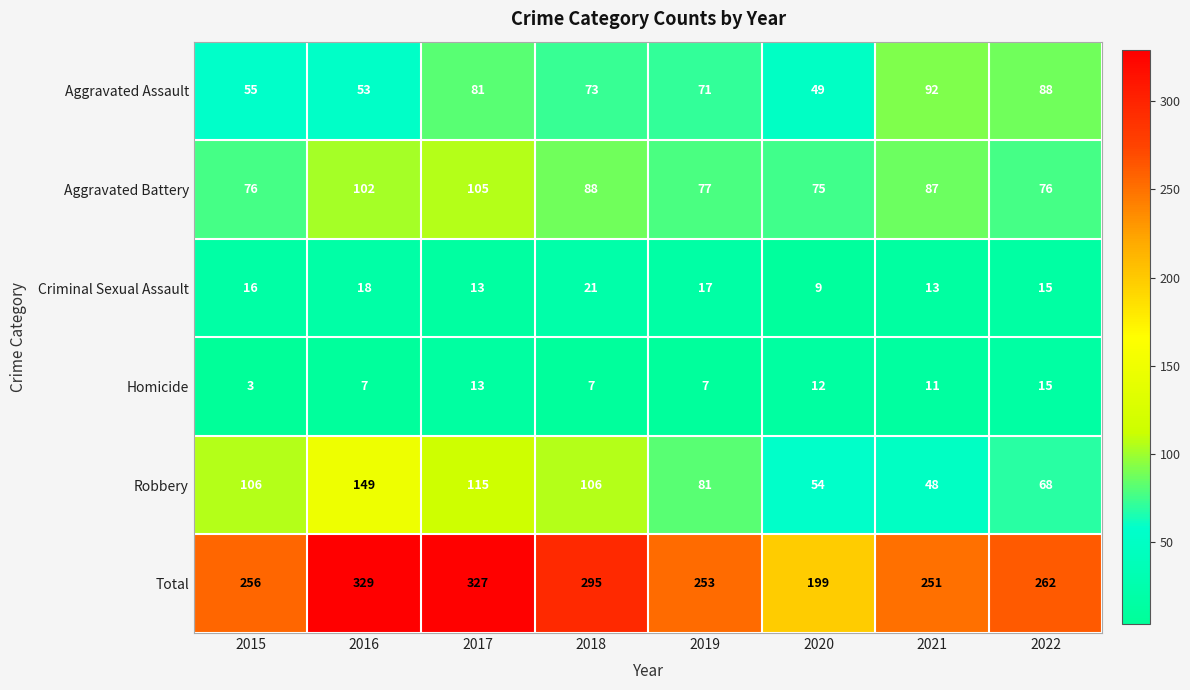

What is the sum of the Aggravated Battery values at 2015 and 2018?

164